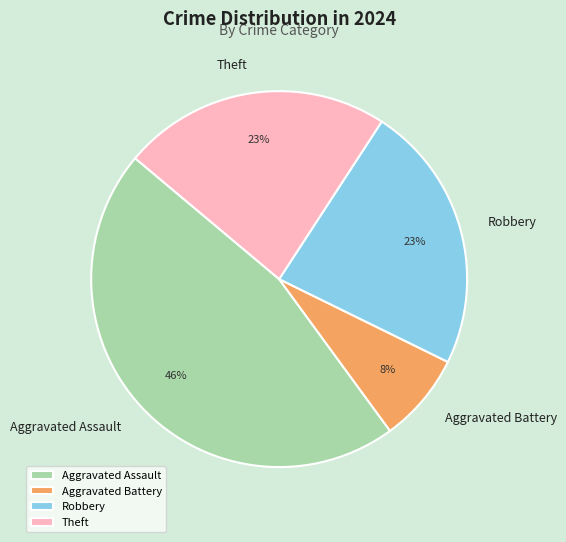

Combined, do Robbery and Aggravated Assault account for over 50%?

Yes